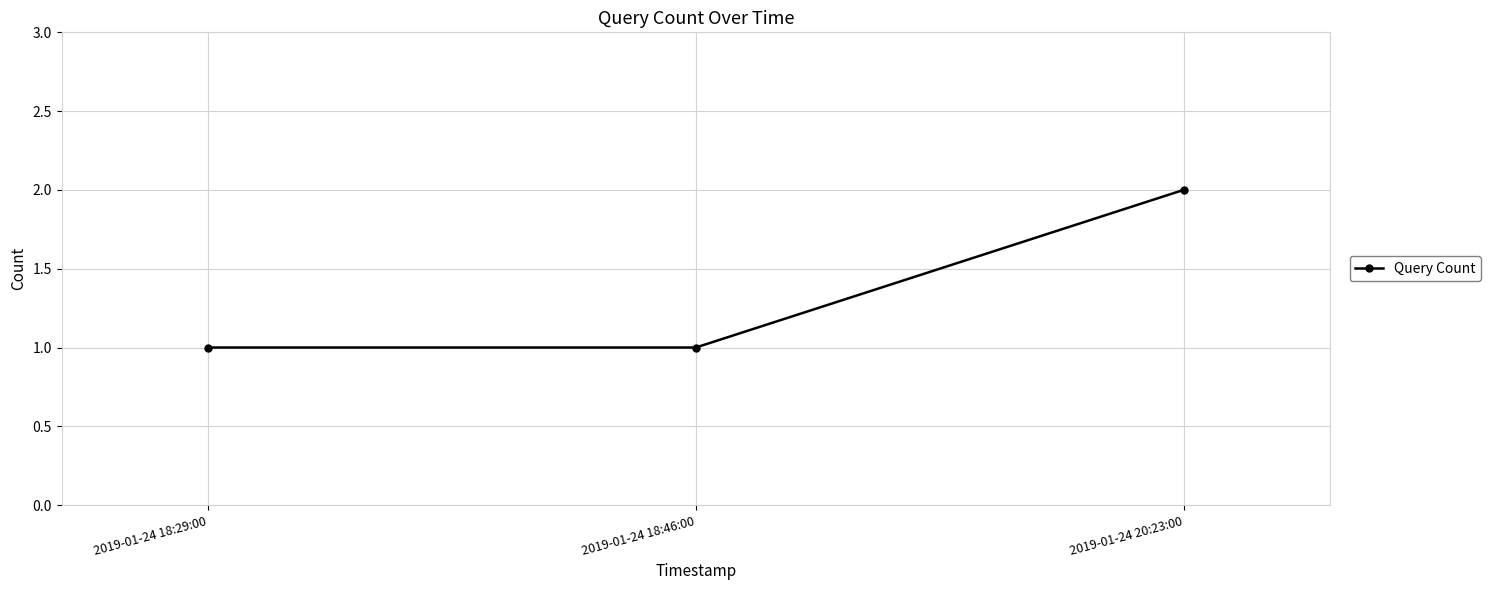

The chart shows a value of 1 at 2019-01-24 18:29:00. True or false?

True